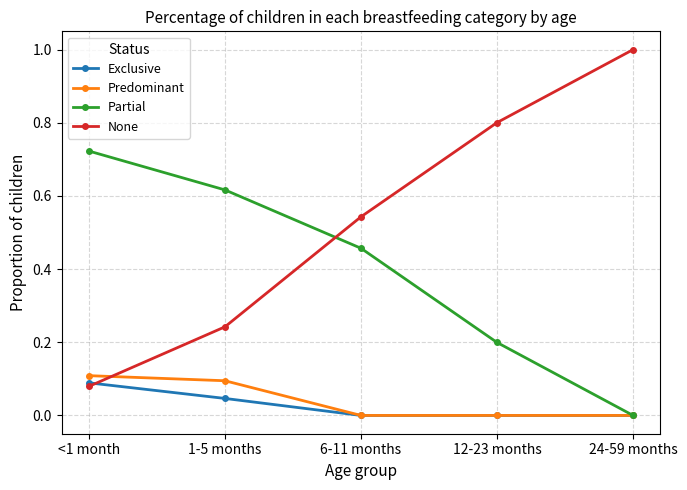

Which series ends up on top after the final intersection of None and Predominant?

None